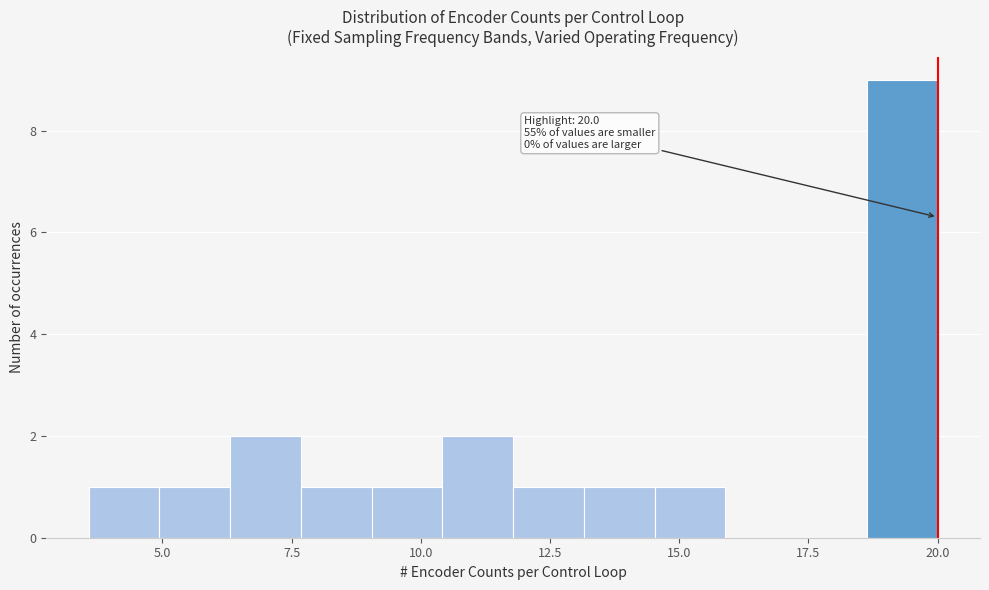

Around what value on the x-axis is the tallest bar? Give the approximate position of its centre, as read against the axis.

19.5